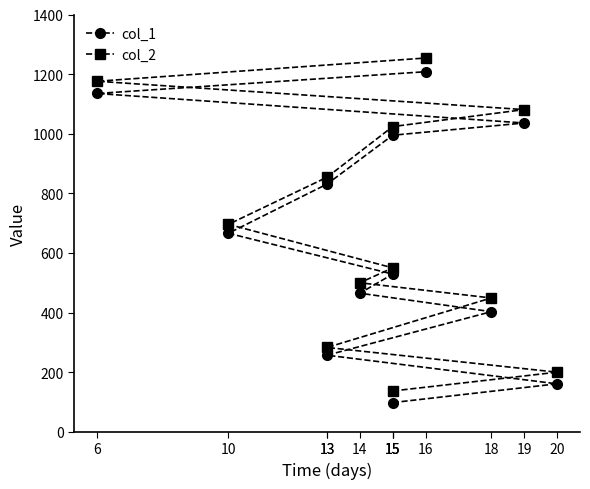

True or false: col_2 has a value of 198 at 13.

False